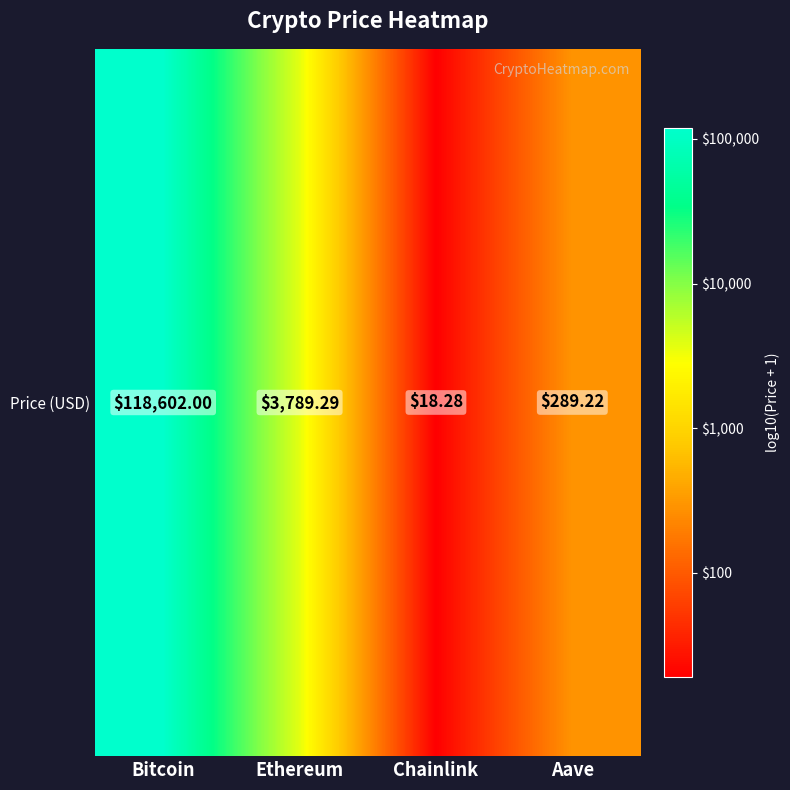

Which label corresponds to the smallest value in the chart?

Chainlink